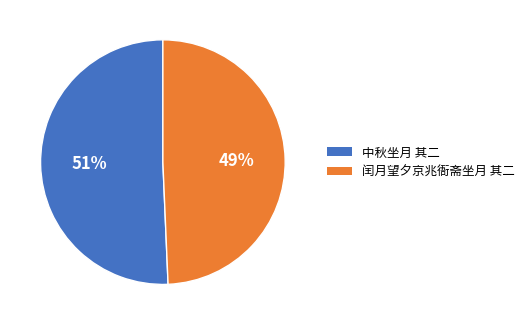

Which category has the biggest portion of the pie?

中秋坐月 其二